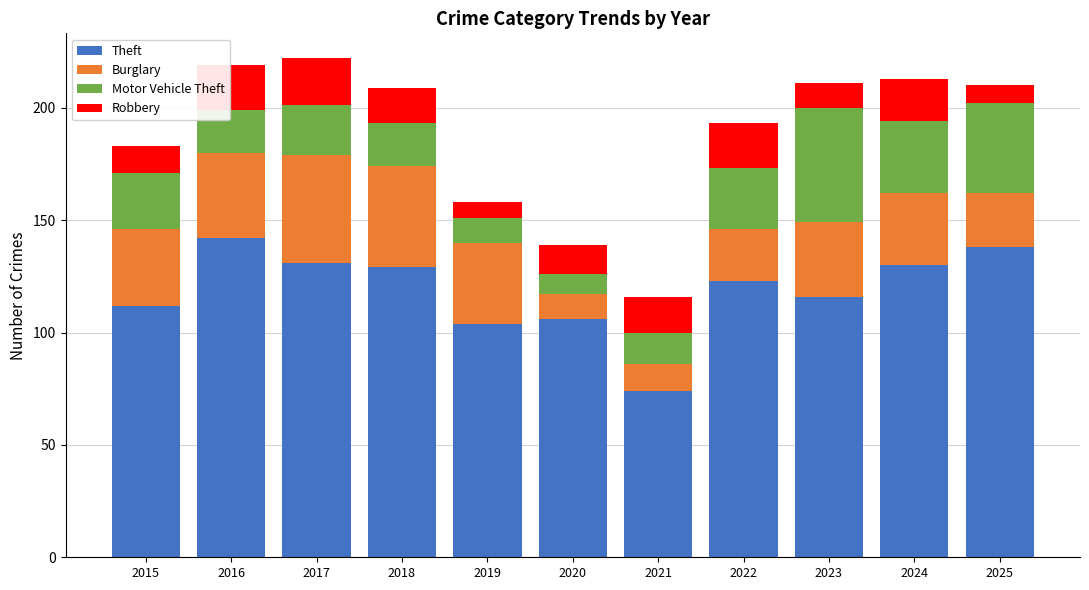

At which label does Theft reach its minimum?

2021